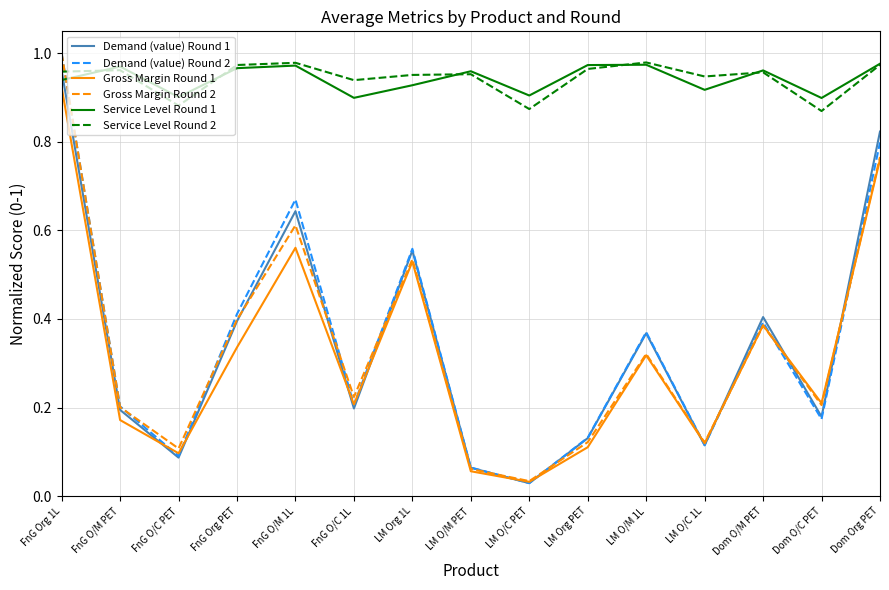

Is the value of Gross Margin Round 2 at LM Org PET greater than the value of Service Level Round 2 at FnG O/M 1L?

No